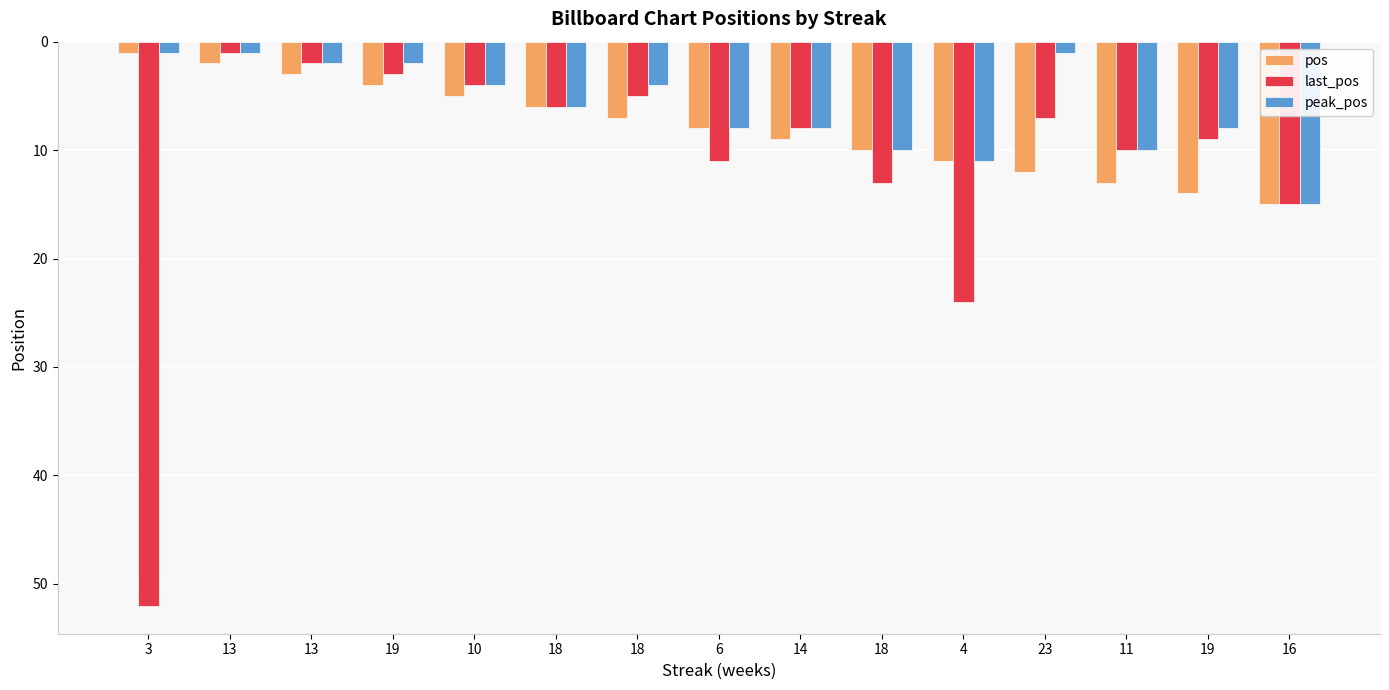

Which category has the lowest value across all series?

3